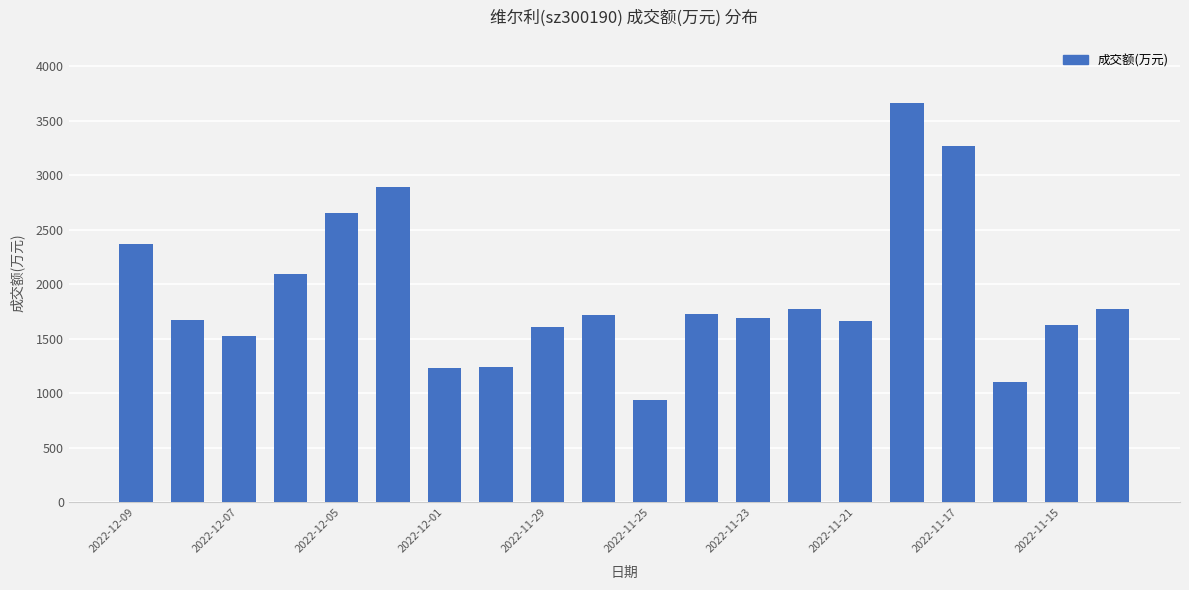

What is the average value?

1912